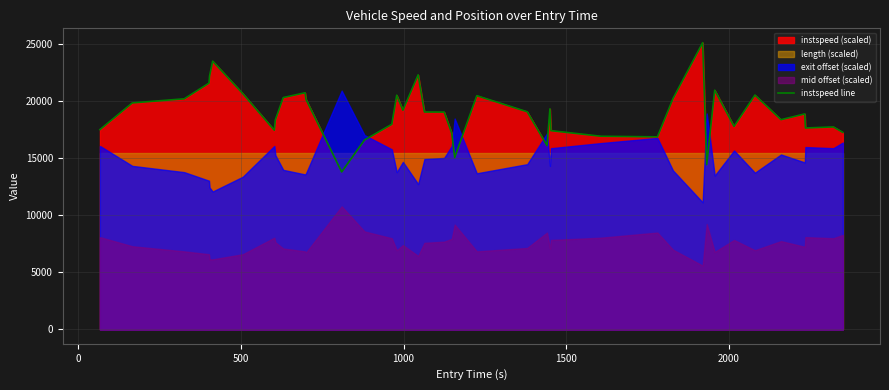

Reading left to right, transcribe all the data shown in this chart.

17533.5	19873.2	20233.4	21608.5	22228.5	23535.0	20686.7	17475.9	18382.8	20344.0	20762.6	20174.1	13817.9	16620.1	17999.4	20550.8	19234.0	22333.7	19076.5	19069.4	17207.6	15088.8	20506.7	19094.4	16129.9	19354.1	17438.1	16948.6	16895.6	20248.6	25157.8	14456.8	20990.1	17812.4	20563.7	18402.2	18908.8	17673.7	17767.4	17285.2